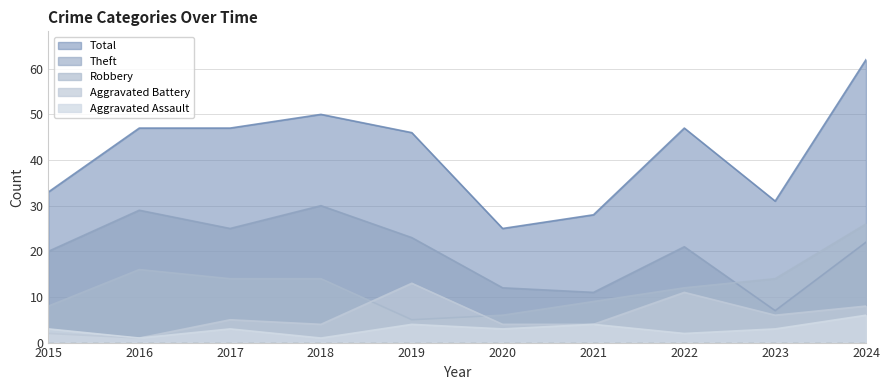

Is the value of Aggravated Battery at 2023 greater than the value of Robbery at 2017?

No